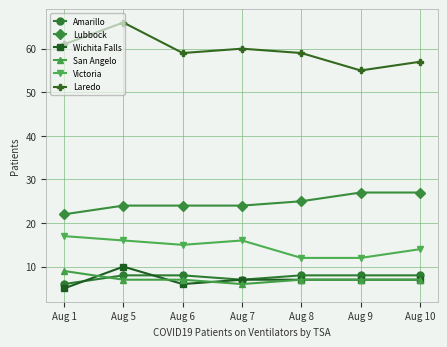

True or false: Laredo has more than 2 interior local peaks.

False